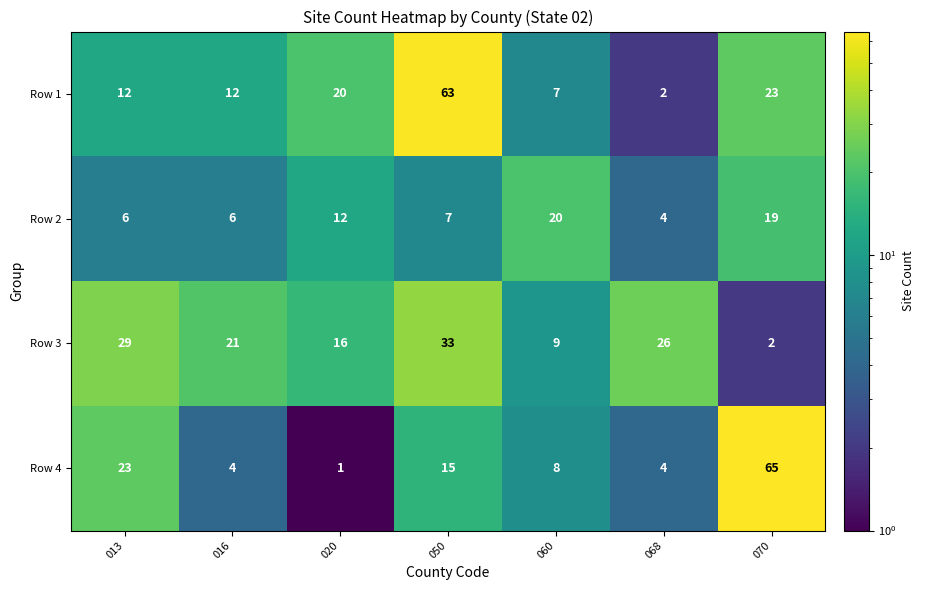

At 020, list the series in order from smallest to largest.

Row 4, Row 2, Row 3, Row 1